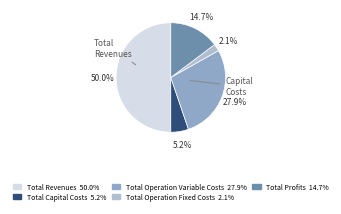

Between Total Operation Fixed Costs and Total Revenues, which is larger?

Total Revenues